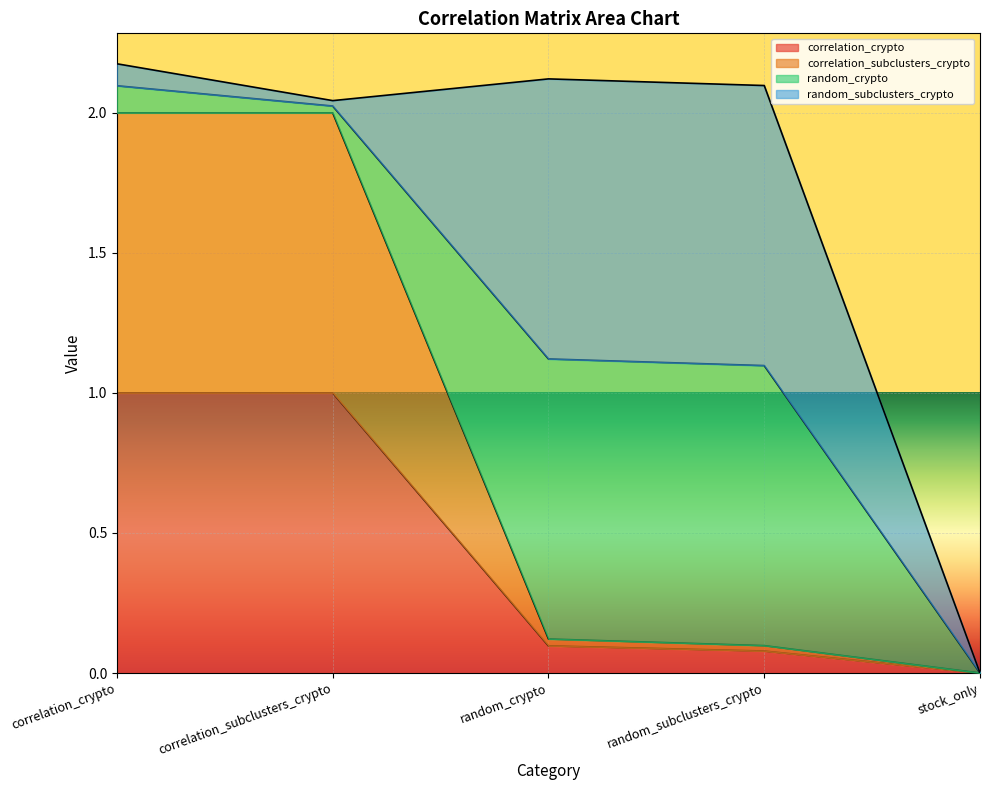

Is it true that correlation_crypto equals 0.0 at stock_only?

True